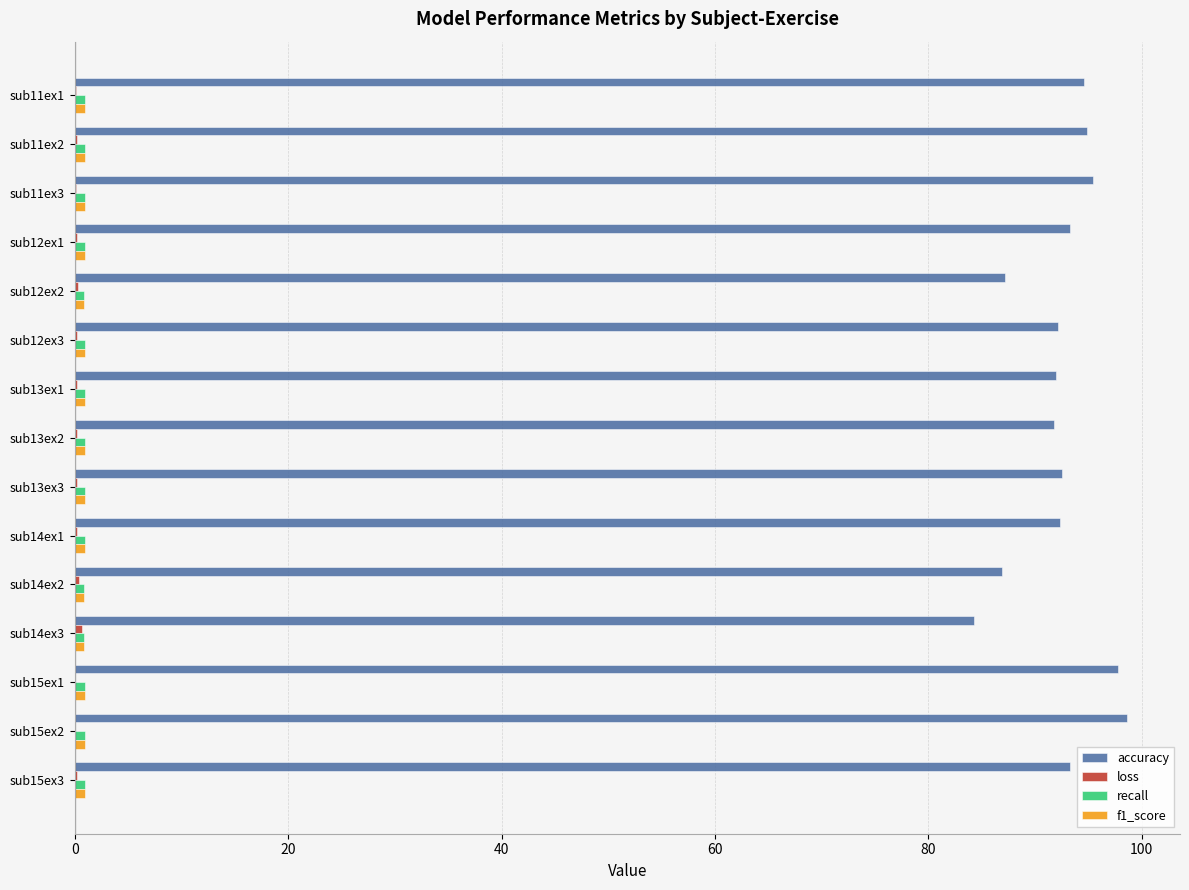

Which series has the largest total across all categories?

accuracy